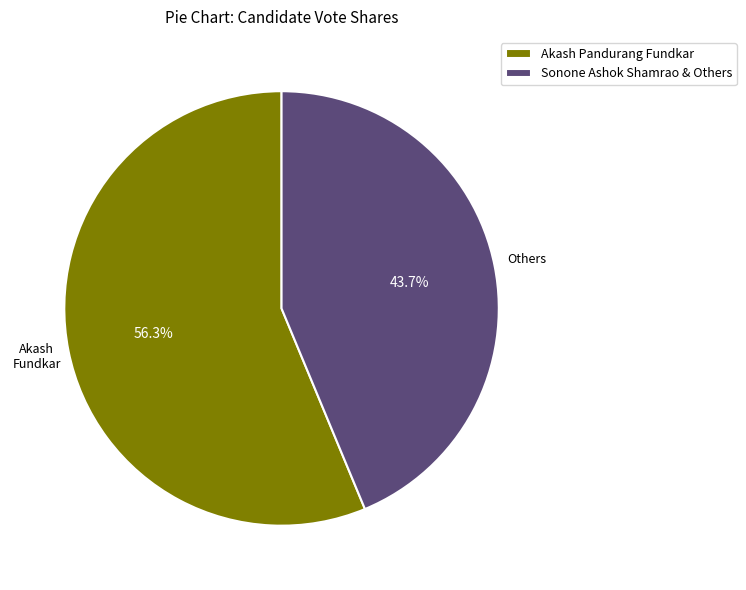

Approximately how many times larger is the value at Sonone Ashok Shamrao & Others compared to Akash Pandurang Fundkar?

0.8